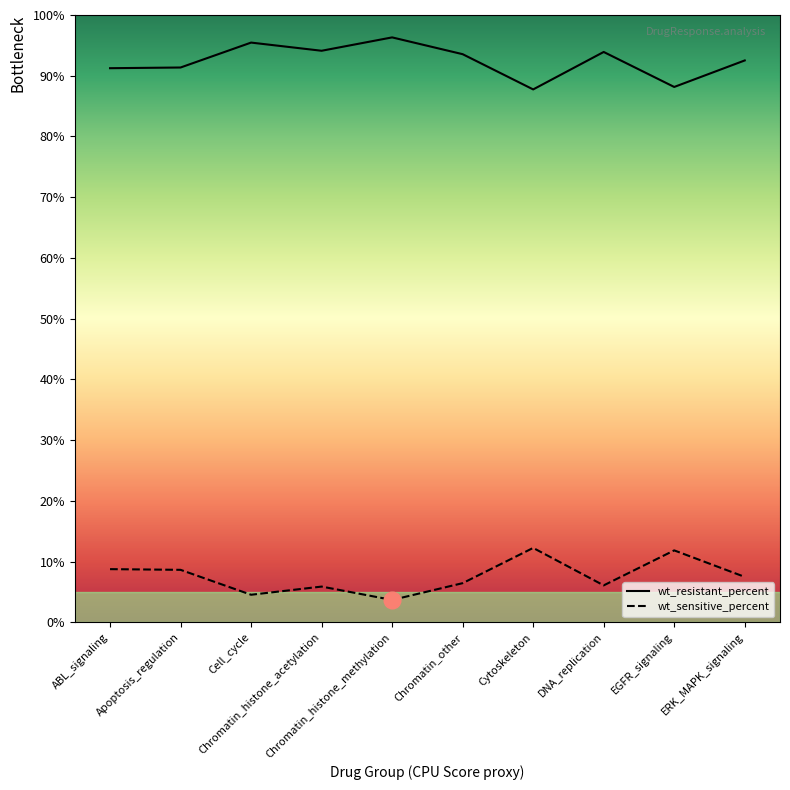

The wt_sensitive_percent series shows 12.3 at Cytoskeleton. True or false?

True